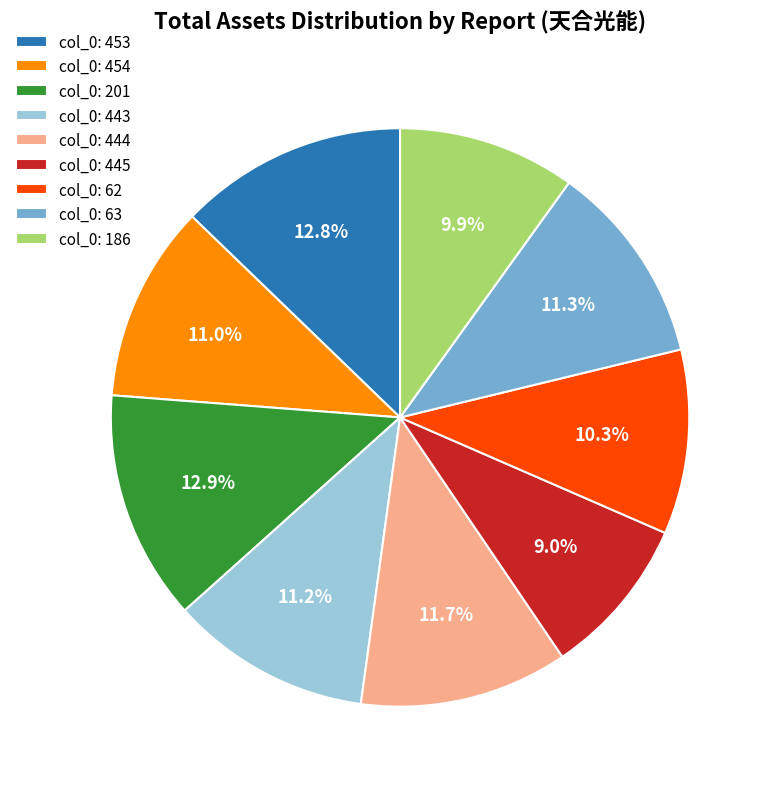

Combined, what portion of the pie is col_0: 445 and col_0: 453?

21.8%